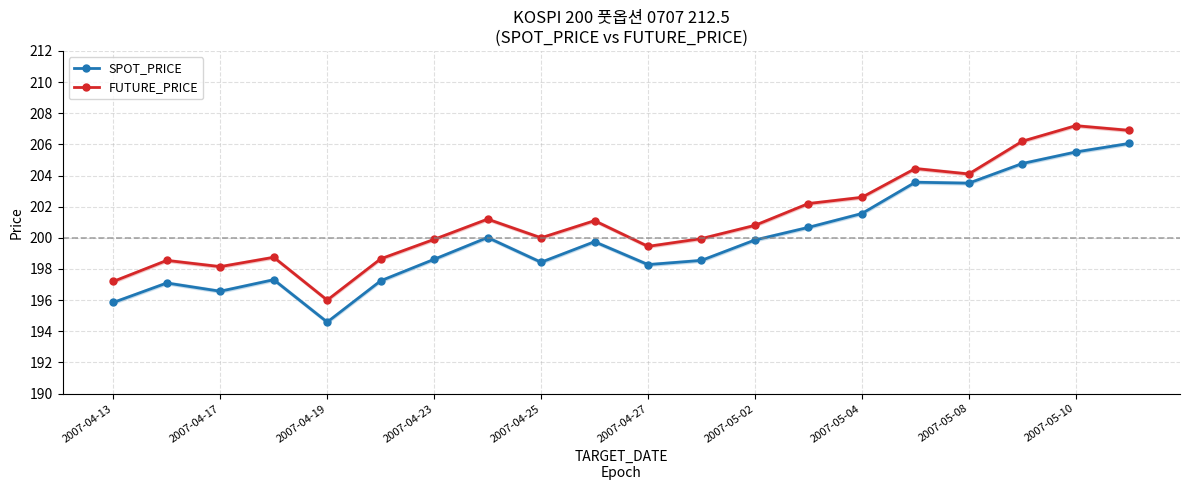

What is the value of the SPOT_PRICE point at the 2nd from the left?

197.1